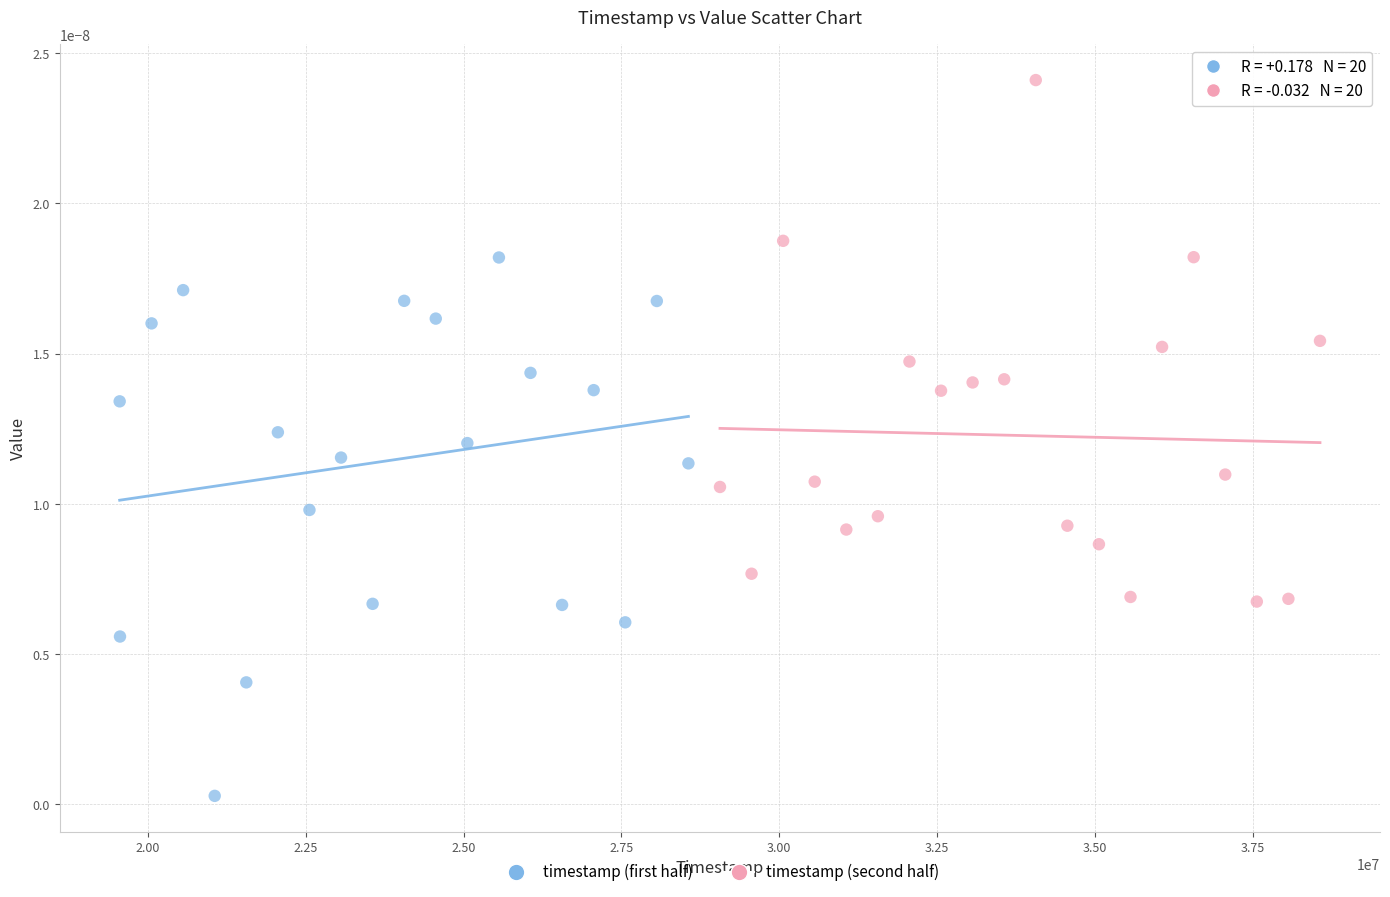

Which series contains the highest Y value?

timestamp (second half)